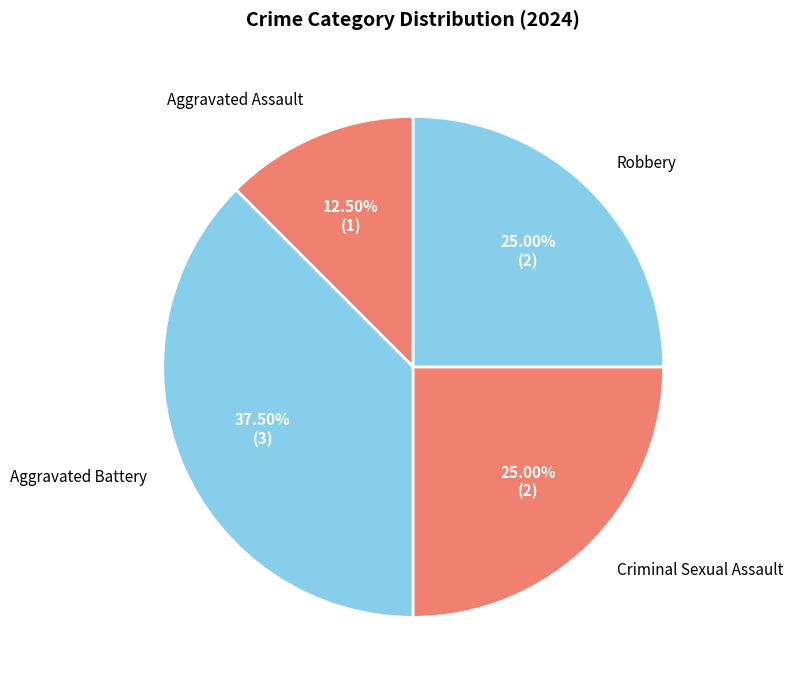

To the nearest percent, what portion does Criminal Sexual Assault represent?

25%